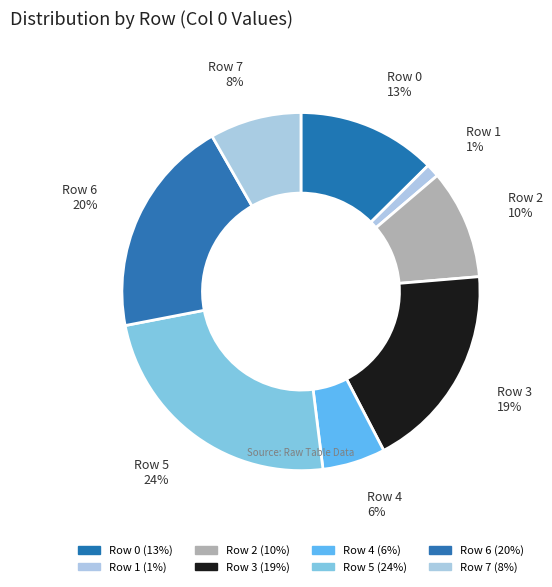

Which category has the biggest portion of the pie?

Row 5